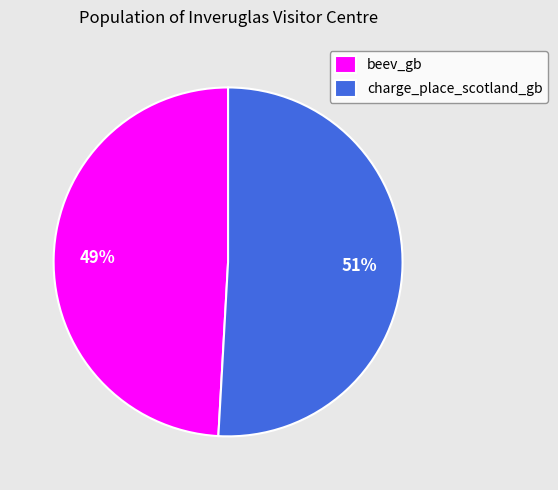

Which slice is the smallest?

beev_gb